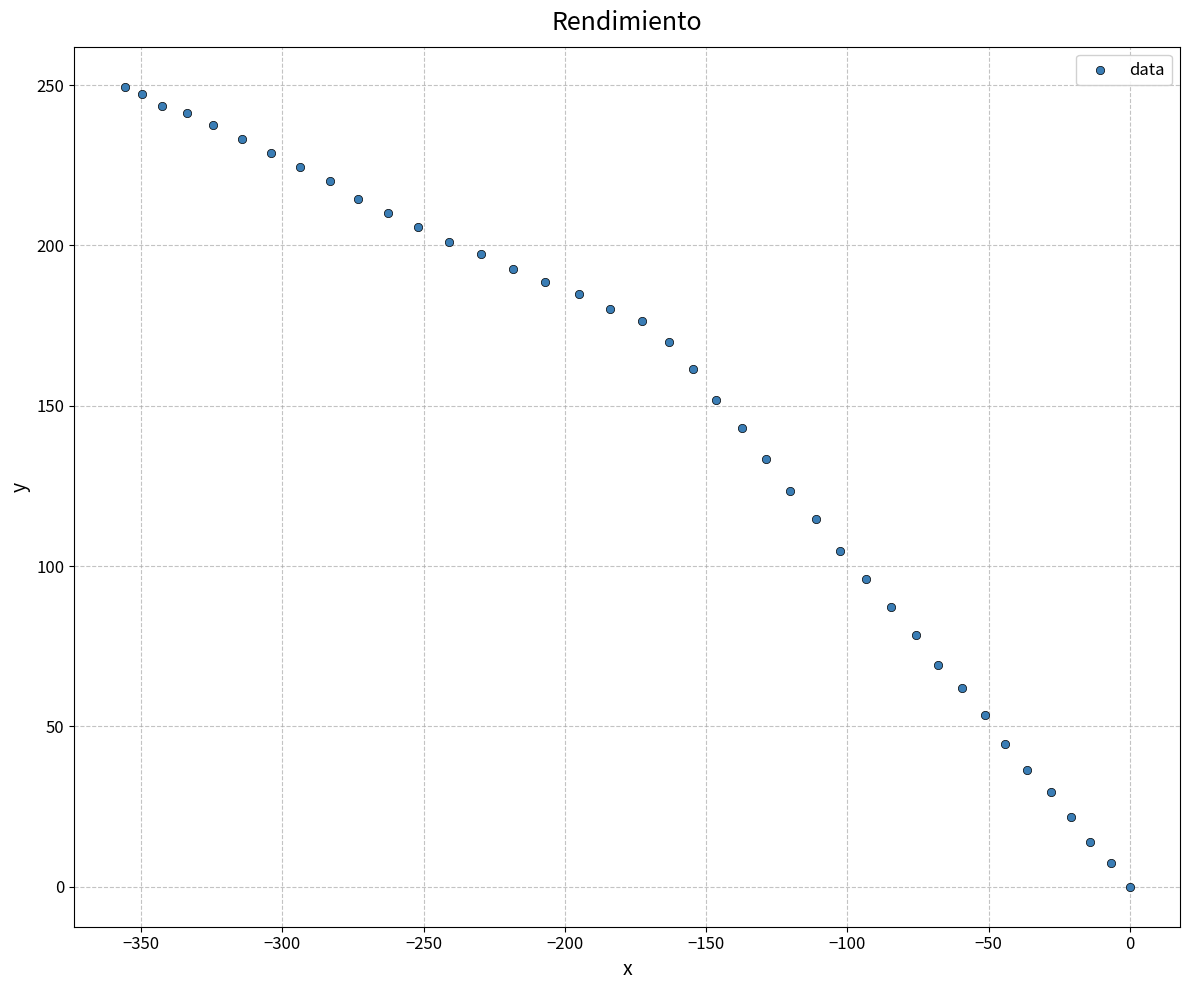

What is the range of X values (max minus min)?

355.8